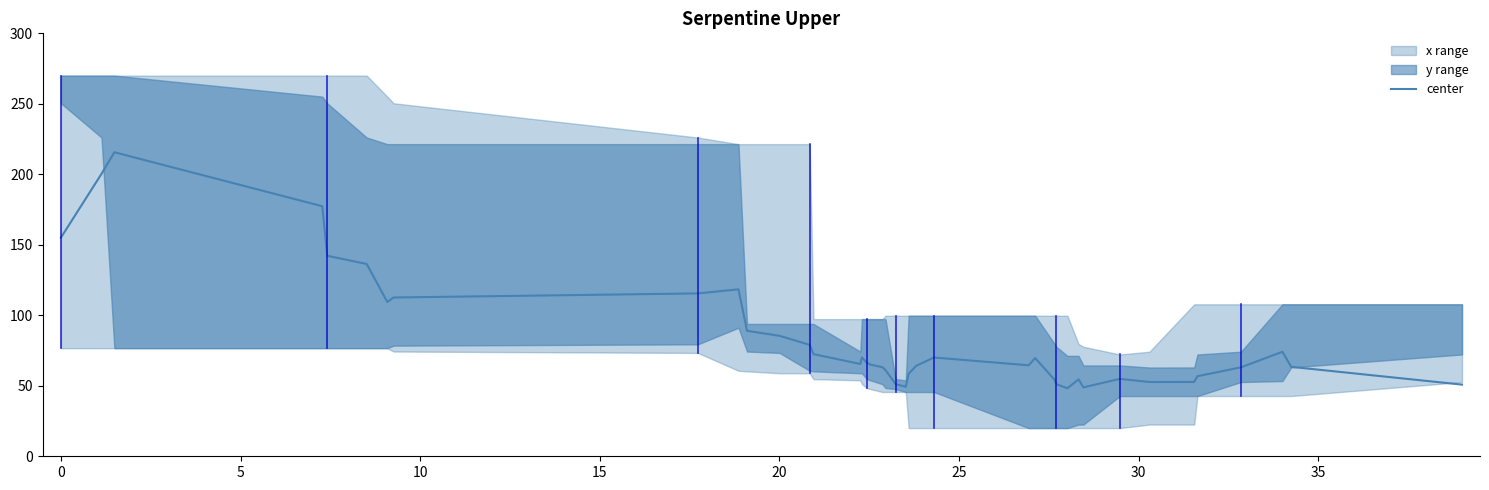

What is the smallest value displayed?

48.2